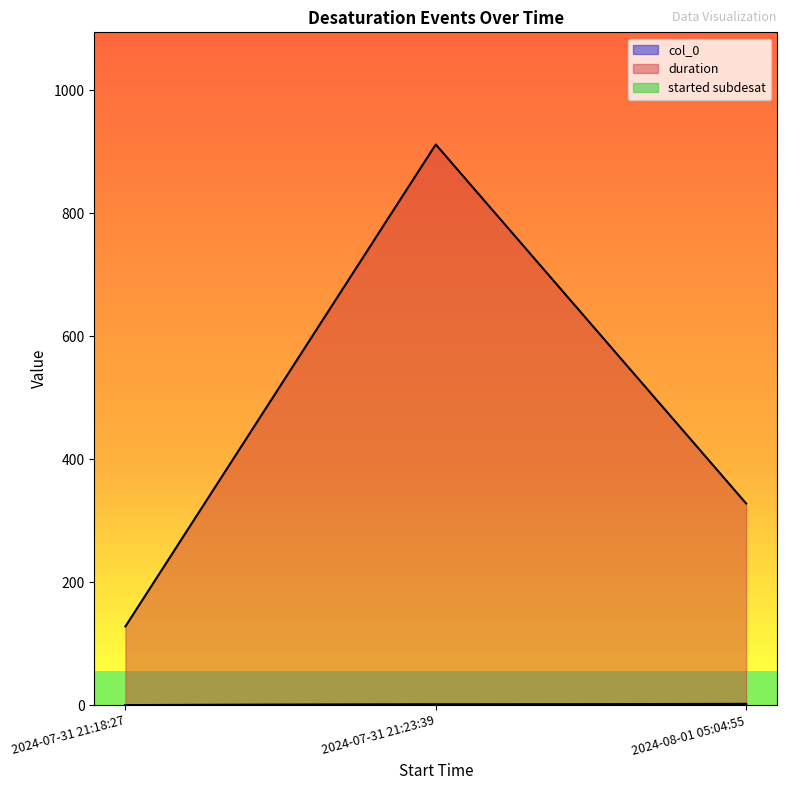

Rank the series at 2024-07-31 21:23:39 from lowest to highest value.

col_0, started subdesat, duration